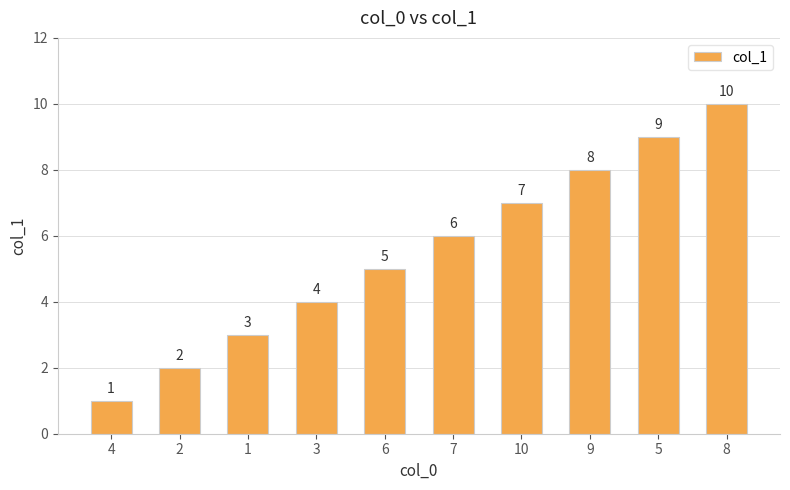

What is the label of the 10th bar from the right?

4